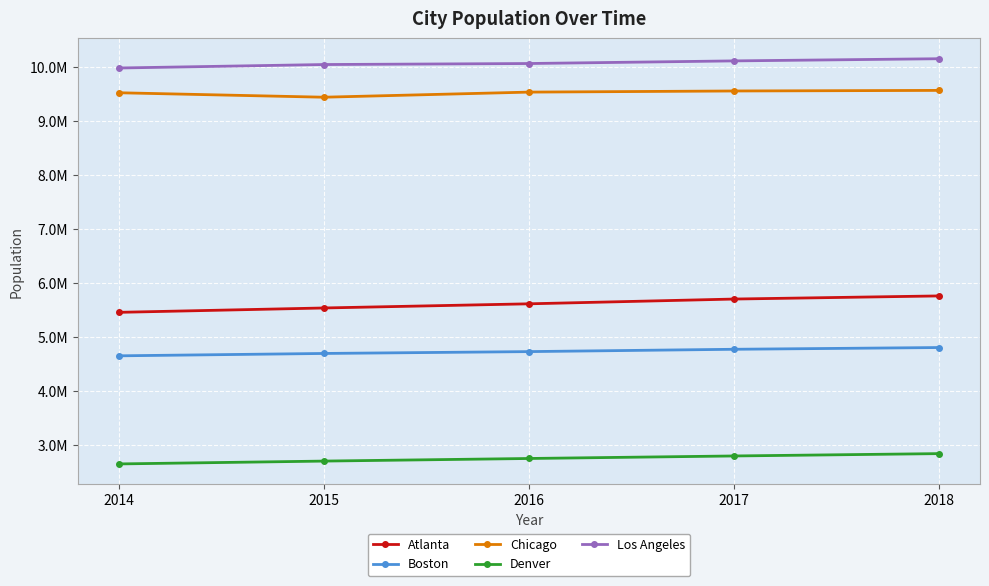

What is the spread (max minus min) of values at 2018?

7303635